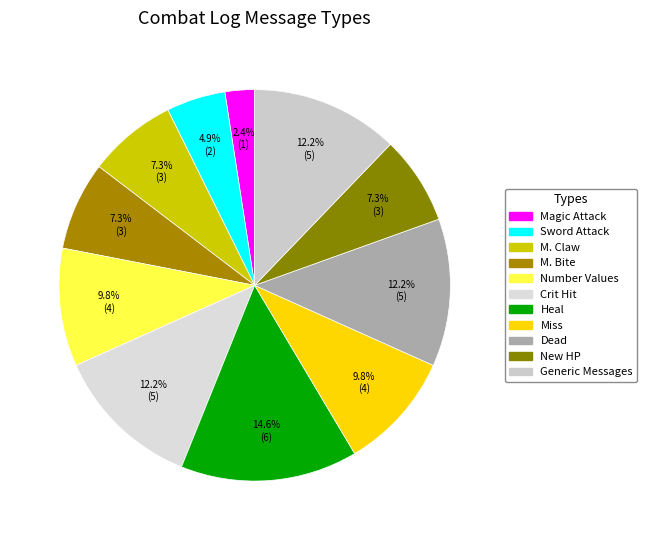

To the nearest percent, what is the average slice percentage?

9%